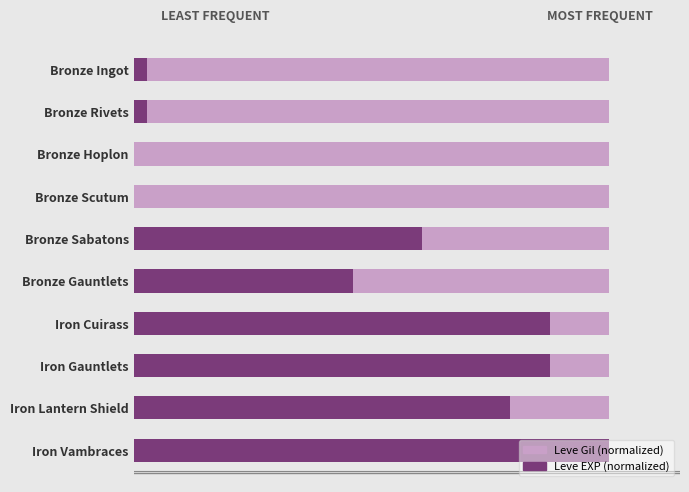

The value of Leve Gil (normalized) at 1 is 0.8. True or false?

False